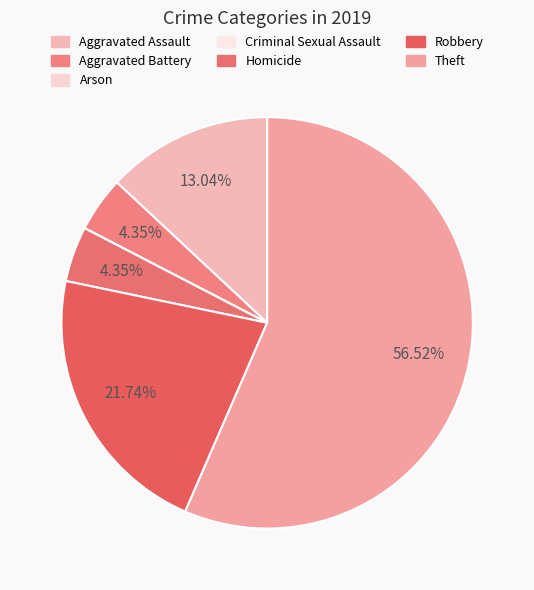

Combined, do Criminal Sexual Assault and Arson account for over 50%?

No